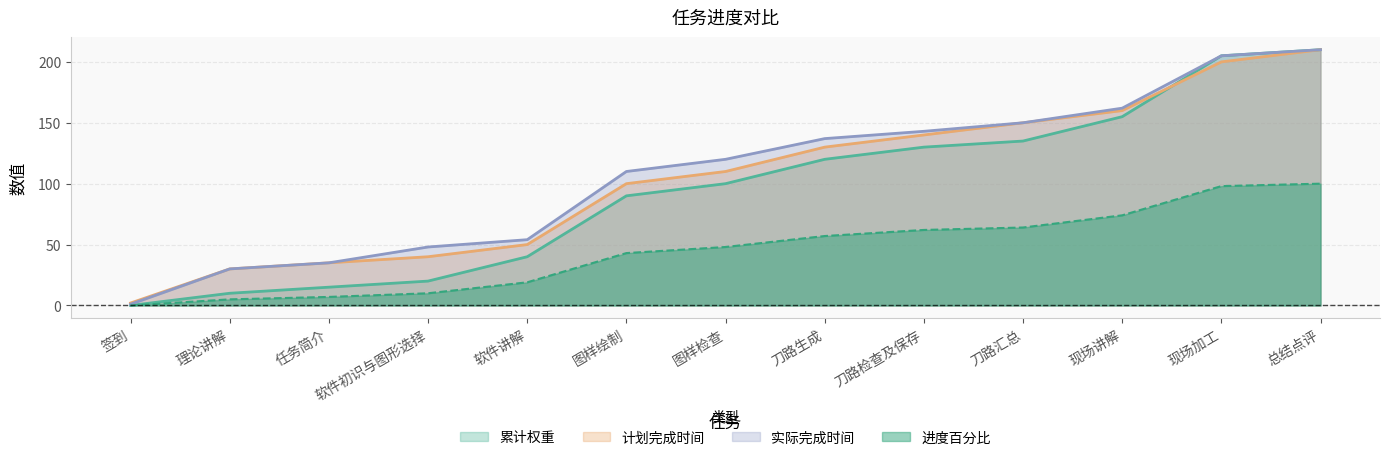

Reading left to right, extract all data points from this chart.

累计权重: 签到=0	理论讲解=10	任务简介=15	软件初识与图形选择=20	软件讲解=40	图样绘制=90	图样检查=100	刀路生成=120	刀路检查及保存=130	刀路汇总=135	现场讲解=155	现场加工=205	总结点评=210
计划完成时间: 签到=2	理论讲解=30	任务简介=35	软件初识与图形选择=40	软件讲解=50	图样绘制=100	图样检查=110	刀路生成=130	刀路检查及保存=140	刀路汇总=150	现场讲解=160	现场加工=200	总结点评=210
实际完成时间: 签到=1	理论讲解=30	任务简介=35	软件初识与图形选择=48	软件讲解=54	图样绘制=110	图样检查=120	刀路生成=137	刀路检查及保存=143	刀路汇总=150	现场讲解=162	现场加工=205	总结点评=210
进度百分比: 签到=0	理论讲解=5	任务简介=7	软件初识与图形选择=10	软件讲解=19	图样绘制=43	图样检查=48	刀路生成=57	刀路检查及保存=62	刀路汇总=64	现场讲解=74	现场加工=98	总结点评=100